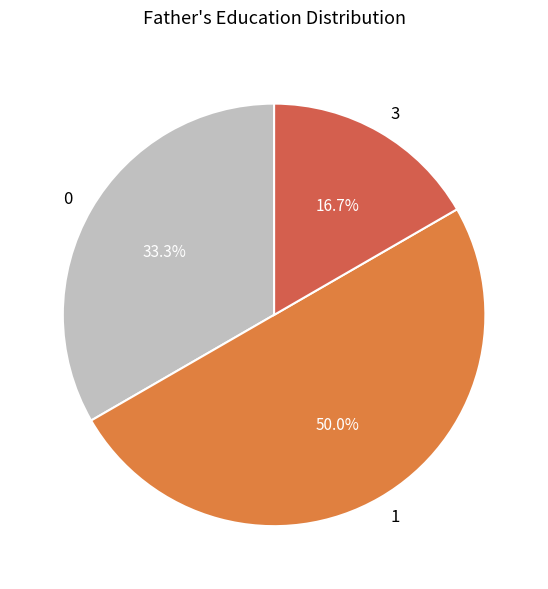

Approximately how many times larger is the value at 3 compared to 1?

0.3